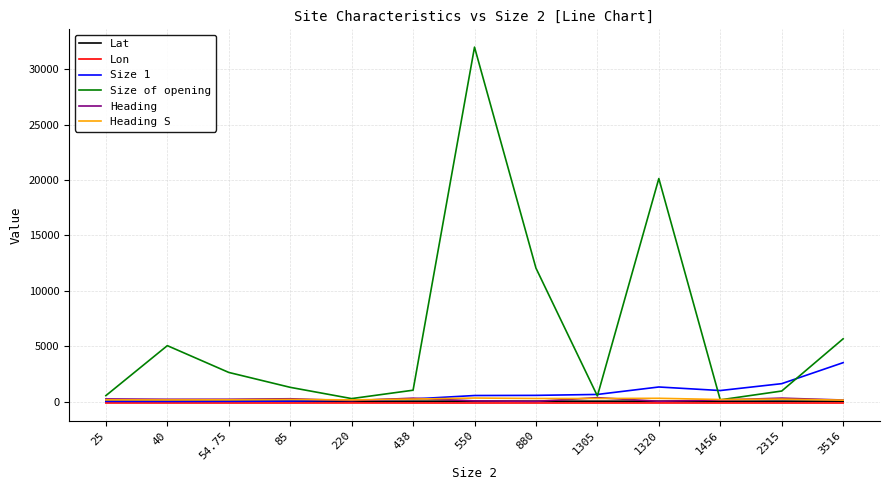

Is it true that Lon equals -123.8 at 880?

True